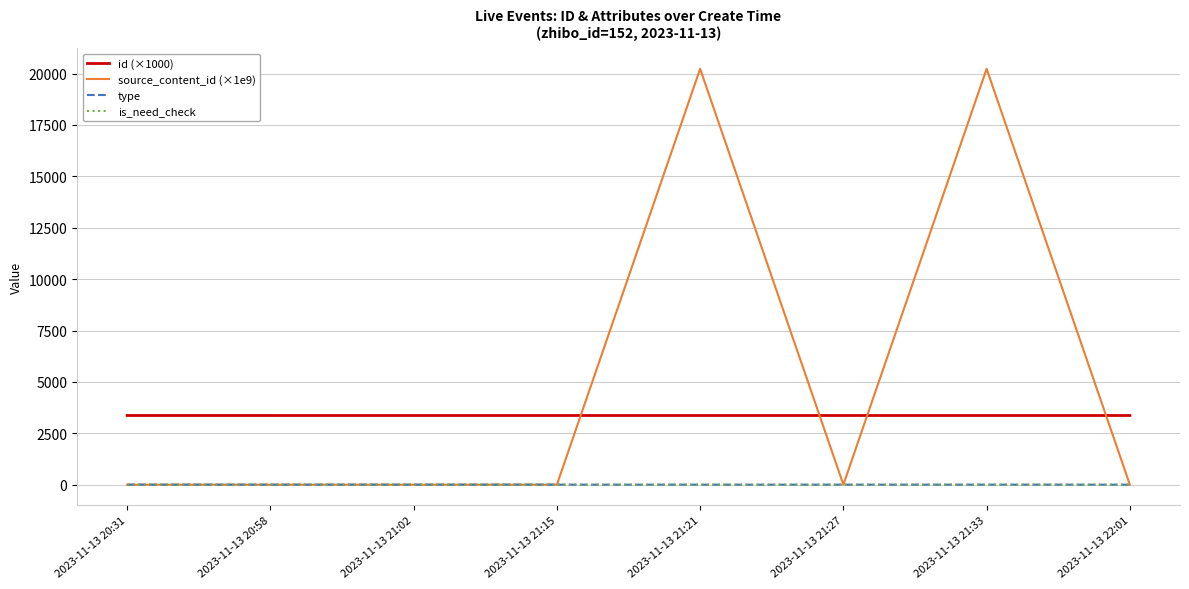

What is the difference between the highest and lowest values at 2023-11-13 20:31?

3365.3